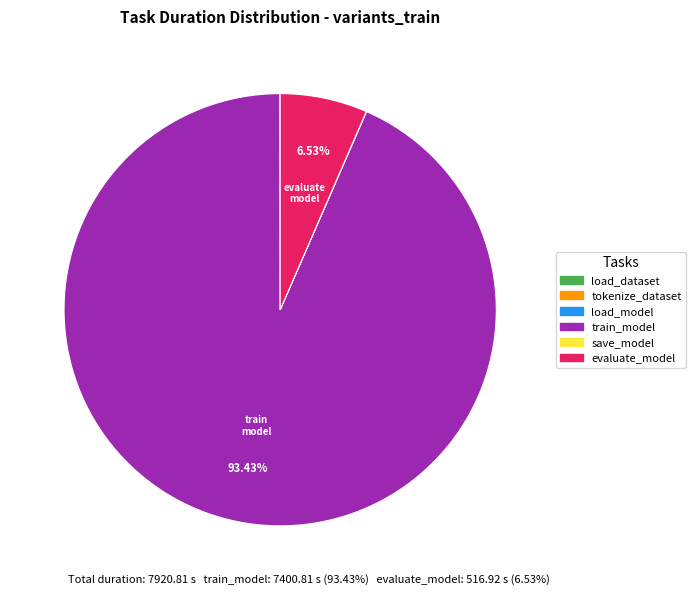

Which category has the biggest portion of the pie?

train_model